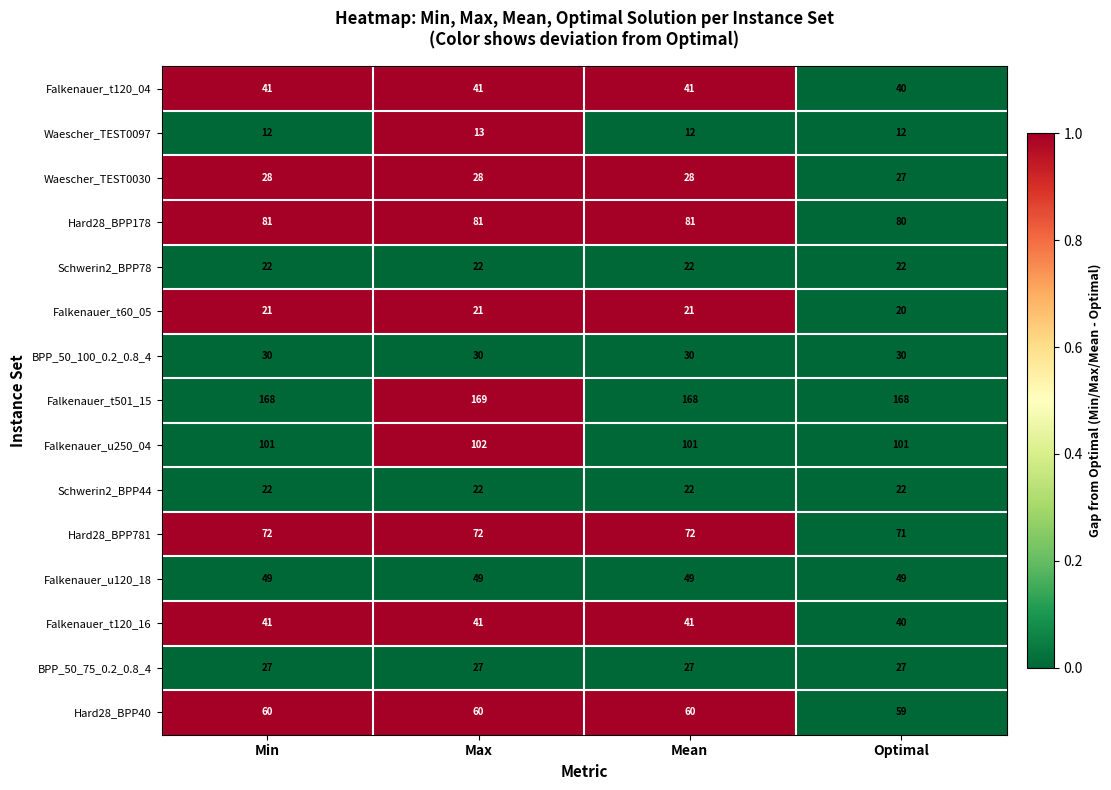

True or false: Waescher_TEST0097 has a value of 3 at Max.

False